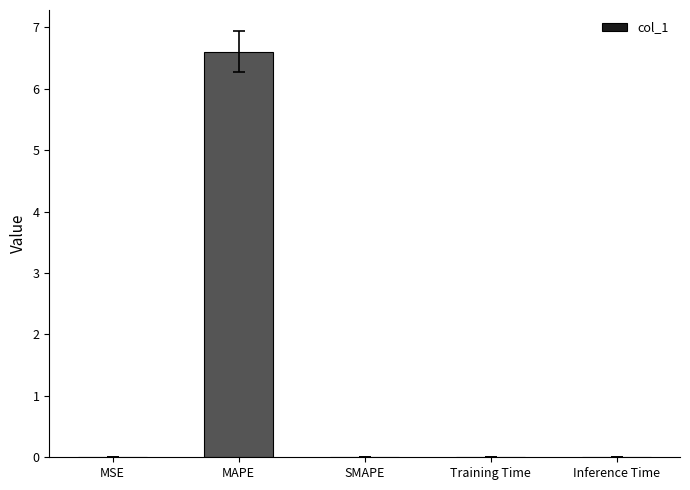

Does the chart contain stacked bars?

No